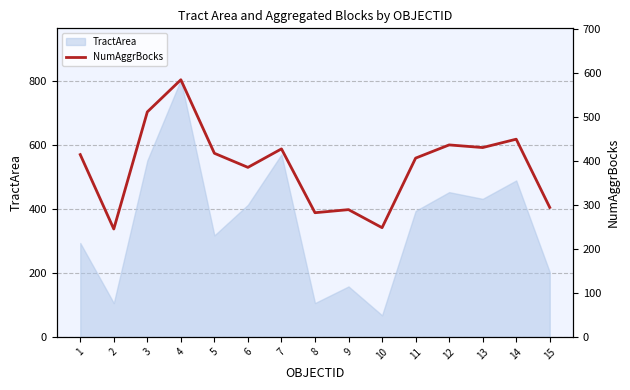

How many interior local valleys (lower than both neighbors) does the data have?

5